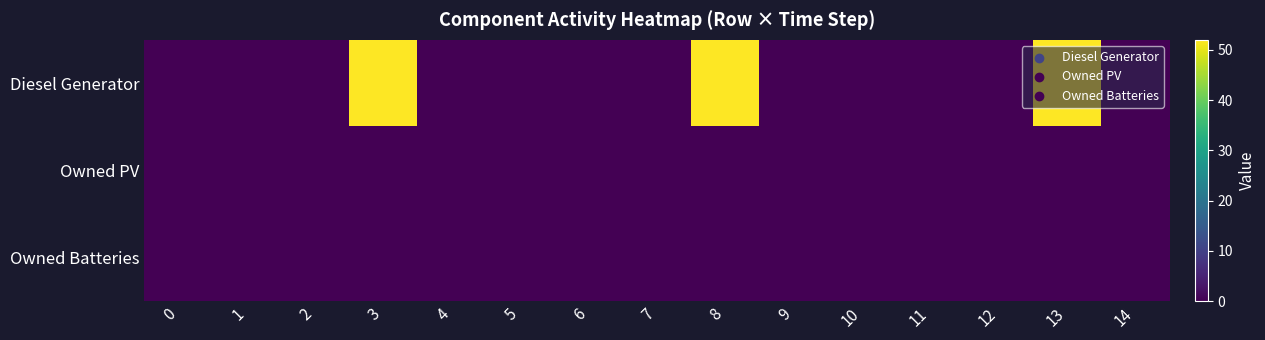

At which category is the sum across all series the highest?

3